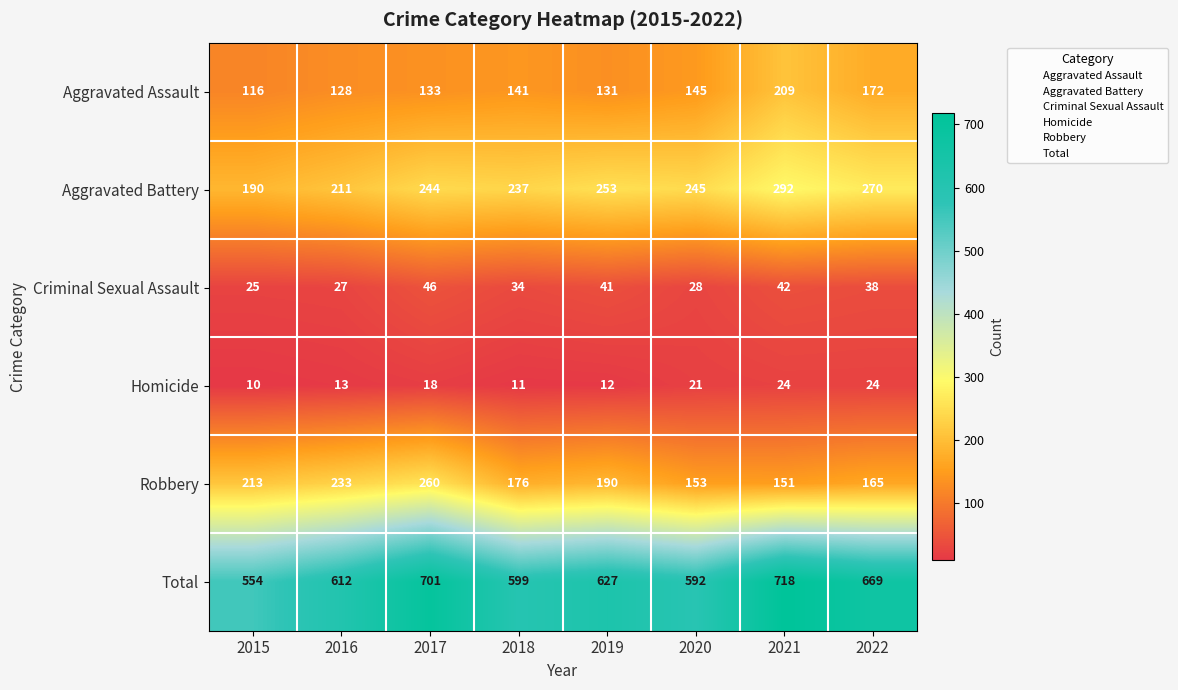

Rank the series at 2017 from highest to lowest value.

Total, Robbery, Aggravated Battery, Aggravated Assault, Criminal Sexual Assault, Homicide